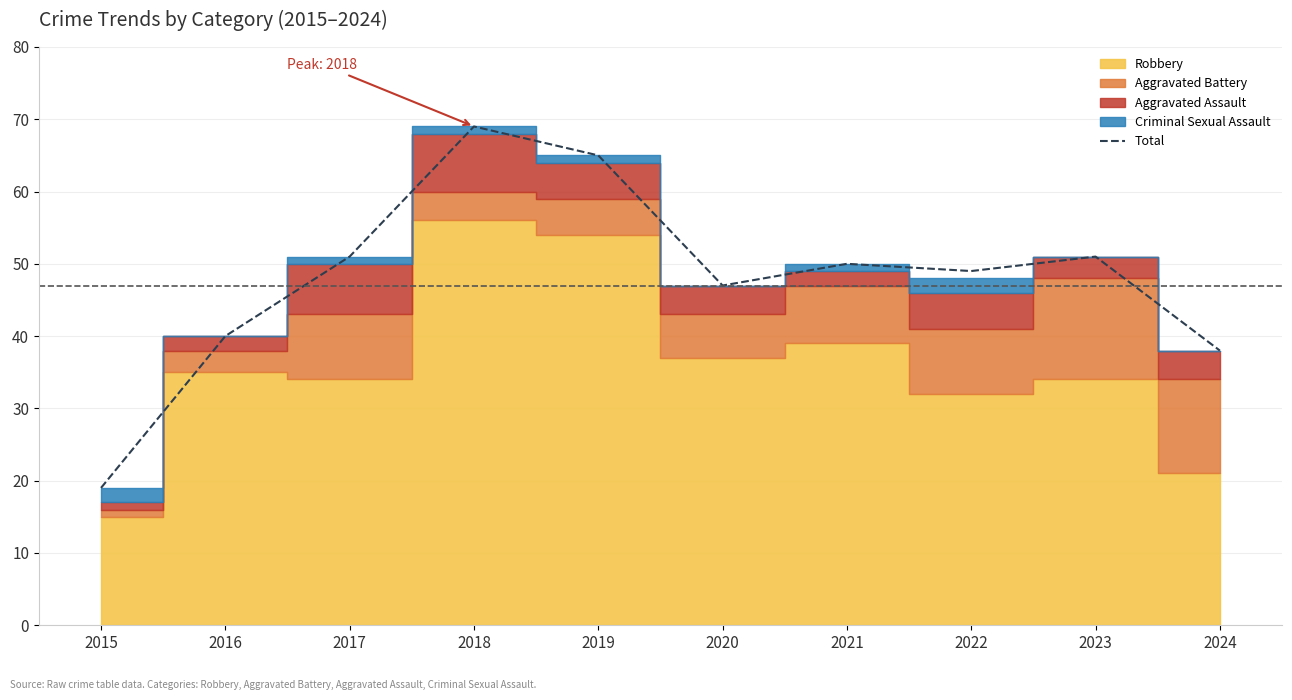

Does the chart display data point markers on the line(s)?

No